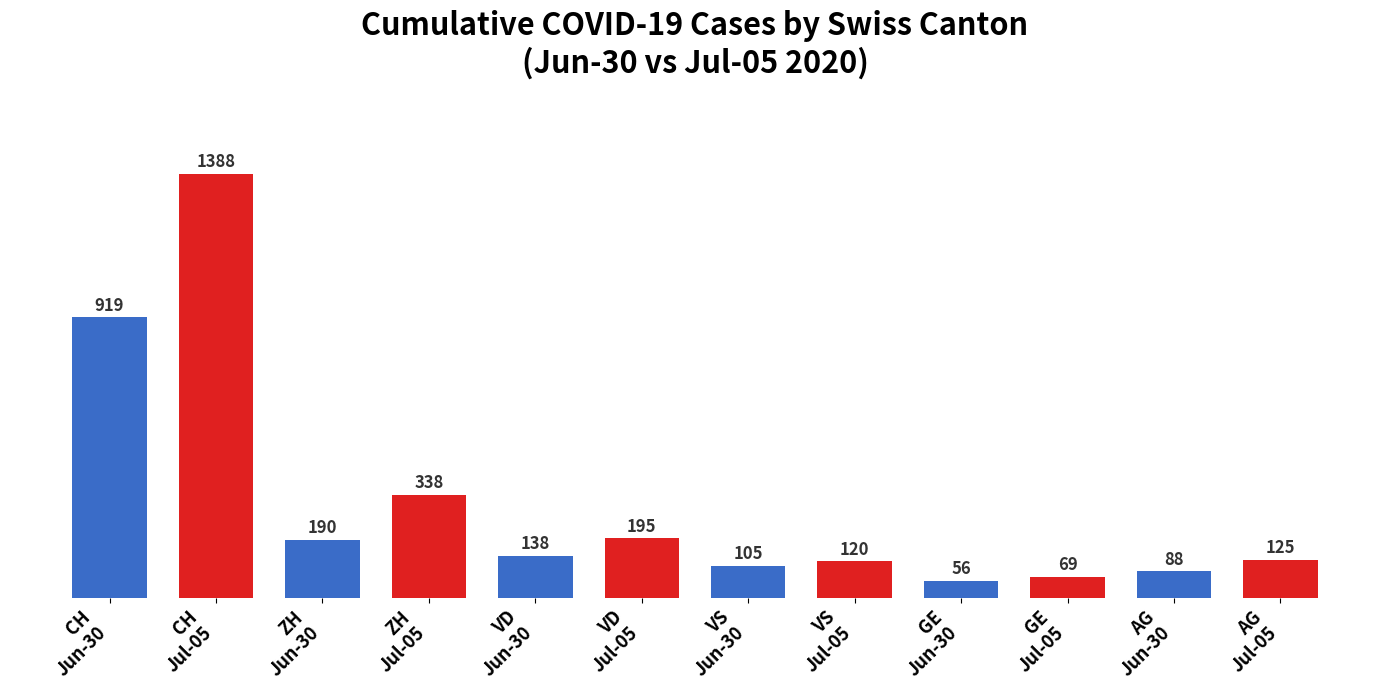

What is the sum of all values?

3731